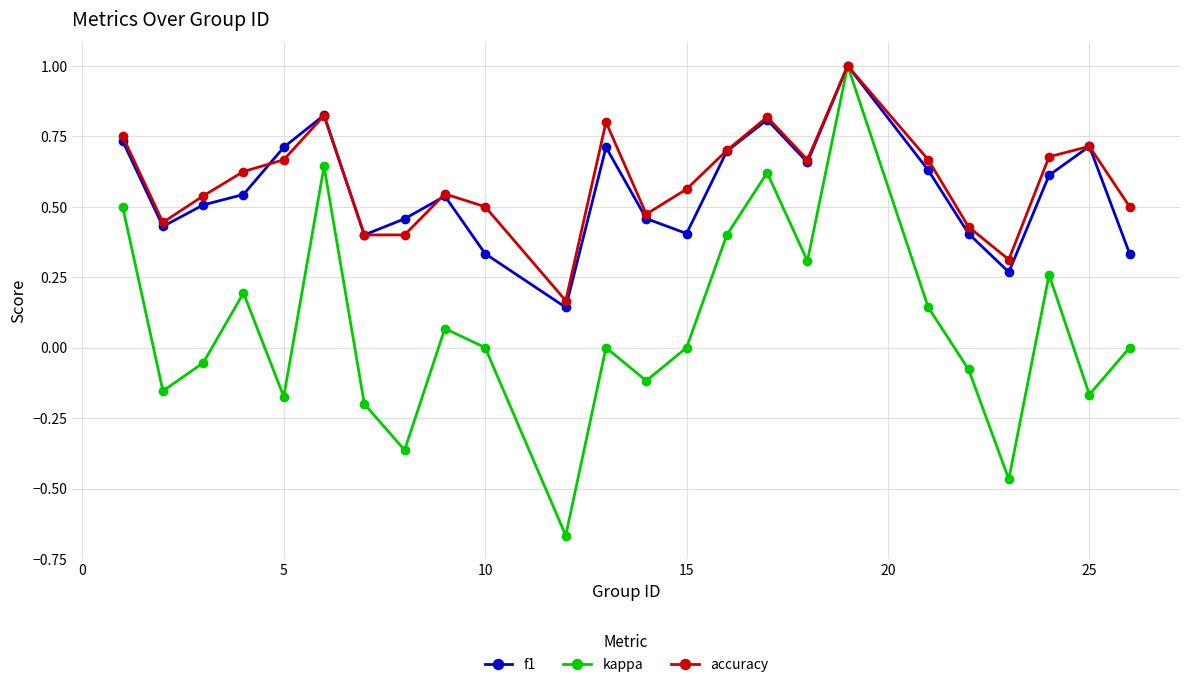

Which series has the largest total across all categories?

accuracy